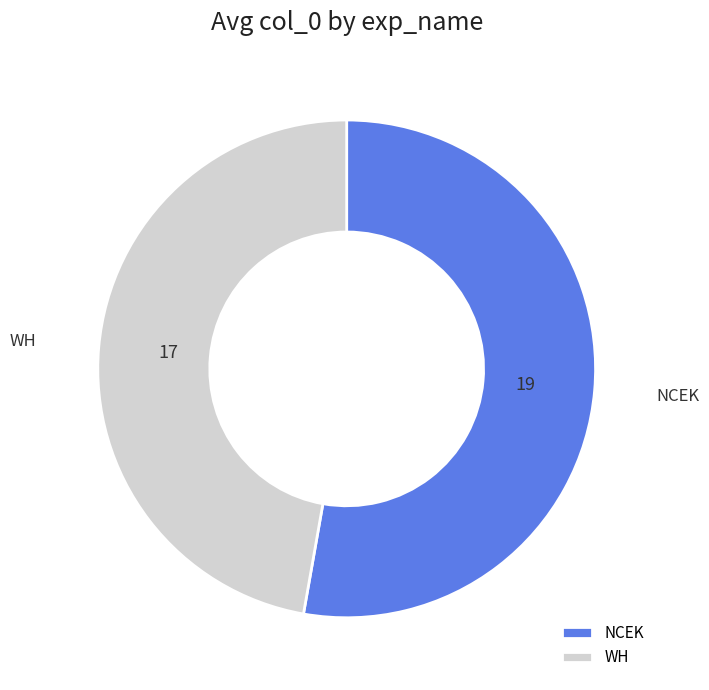

Approximately how many times larger is the value at NCEK compared to WH?

1.1